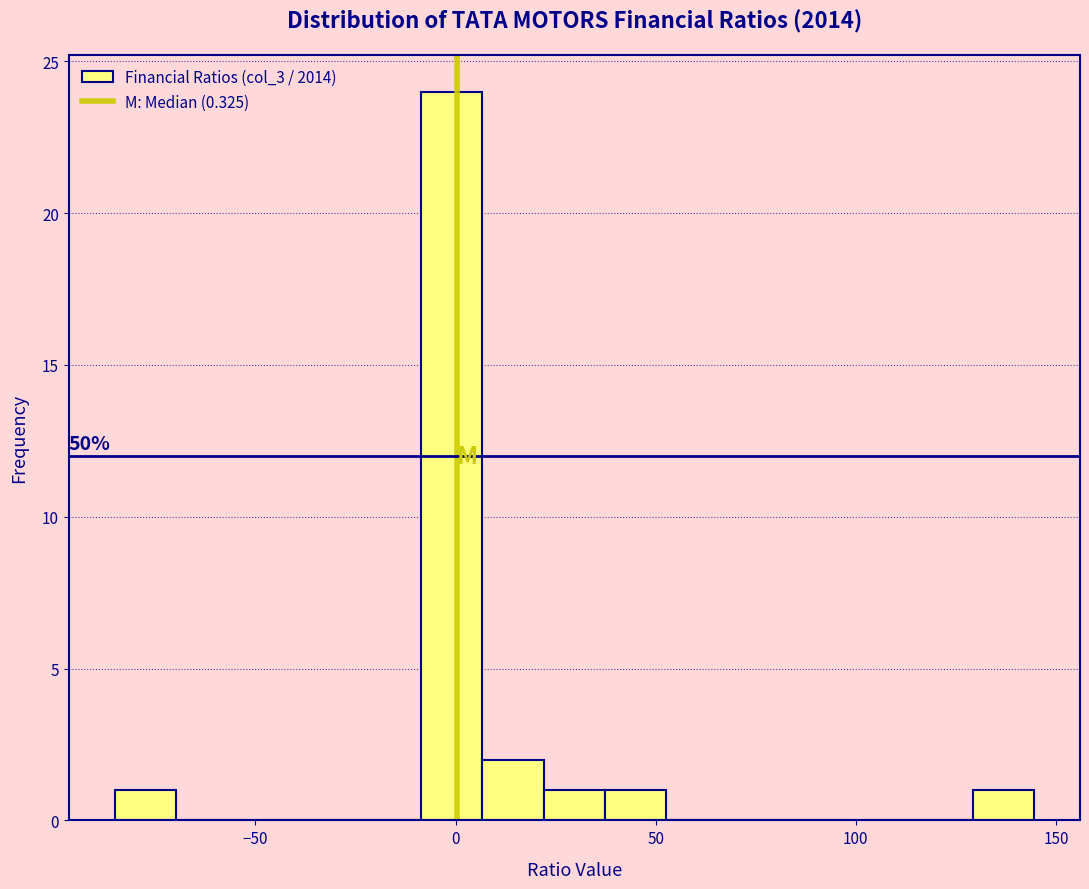

Around what value on the x-axis is the tallest bar? Give the approximate position of its centre, as read against the axis.

0